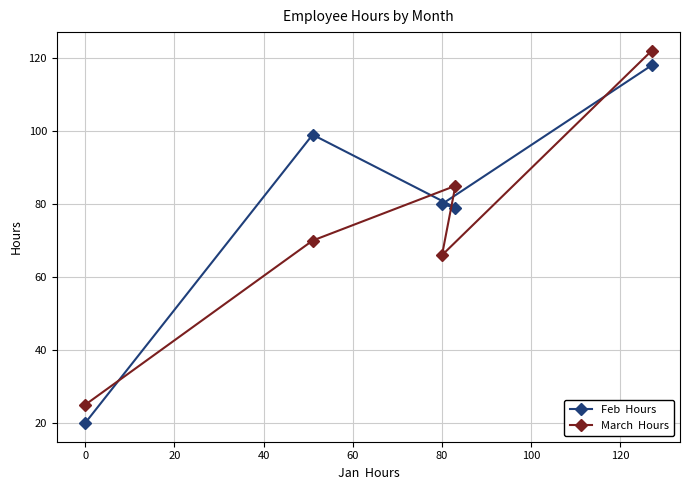

How many times do March  Hours and Feb  Hours cross each other?

4